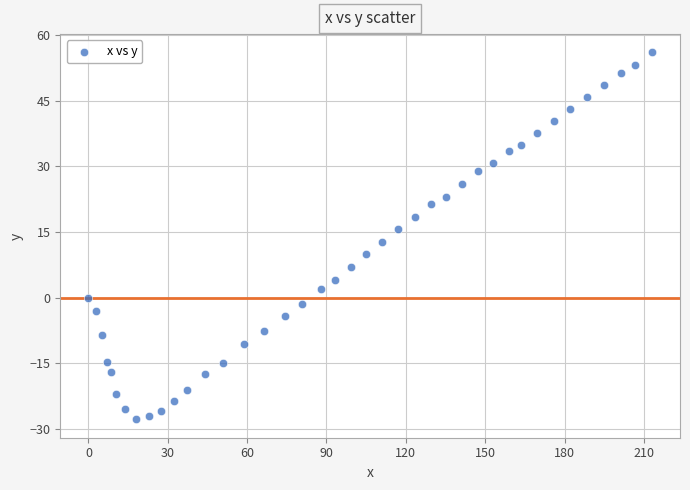

What is the range of X values (max minus min)?

213.0